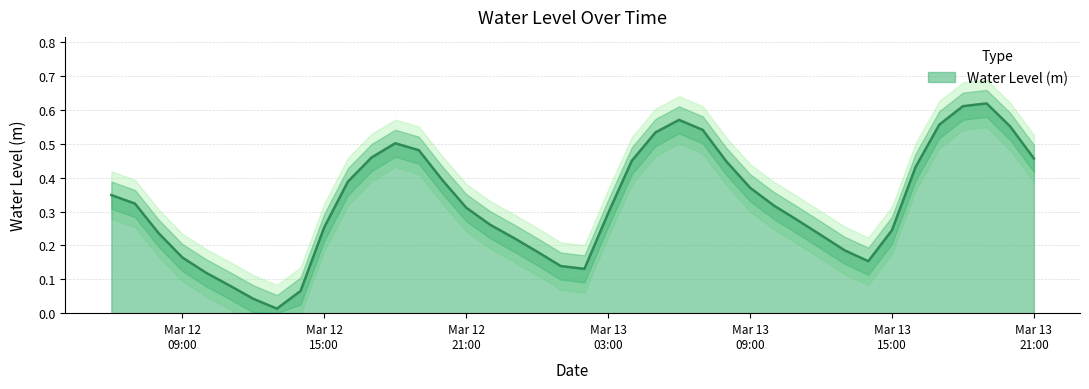

At which category does the chart reach its peak across all series?

2024-03-13 19:00:00